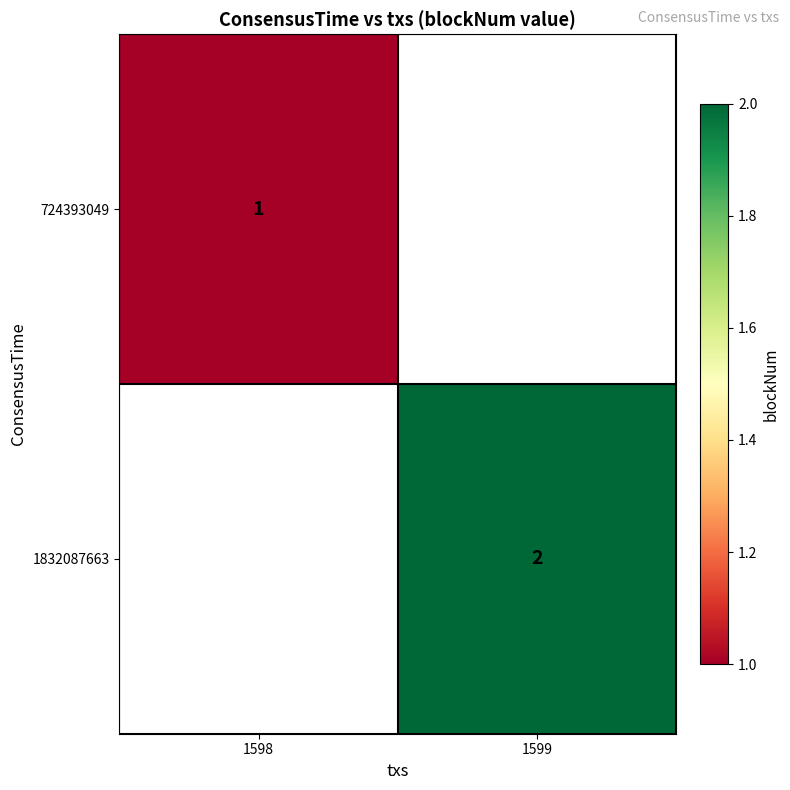

The 1832087663 series shows 2 at 1599. True or false?

True